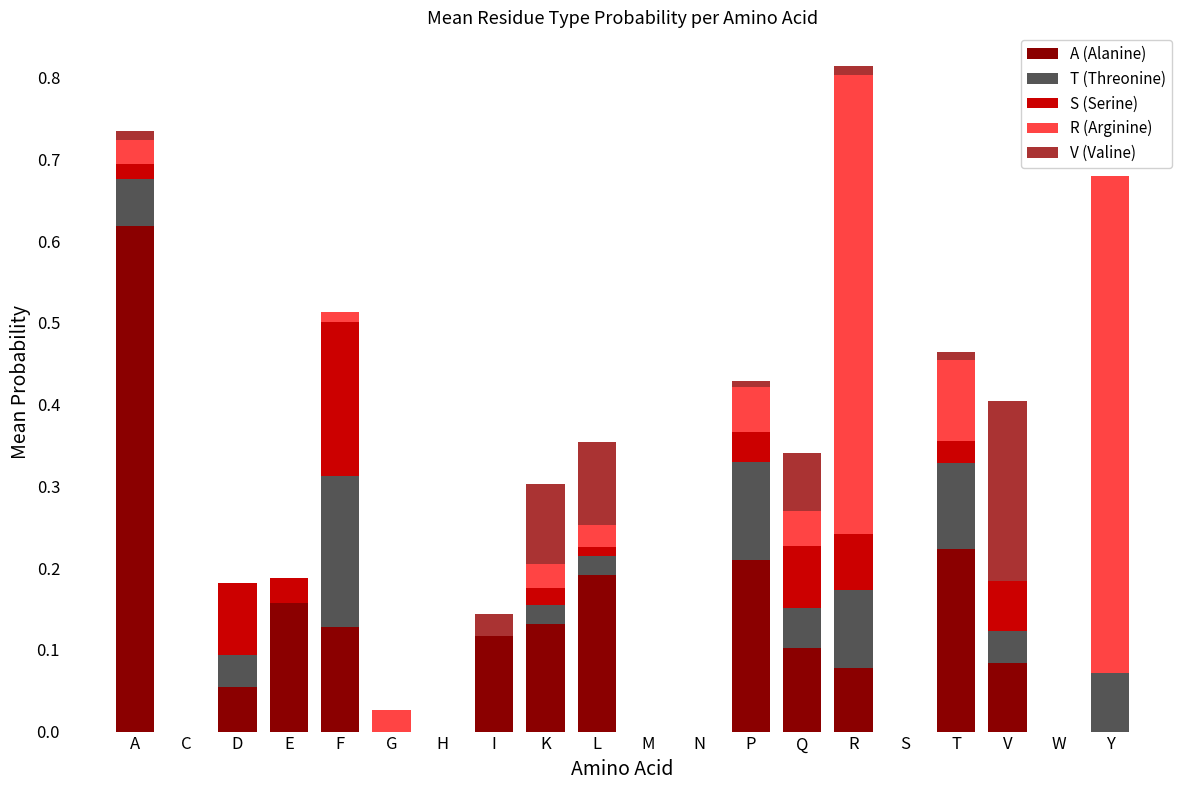

What is the total value across all series at K?

0.3